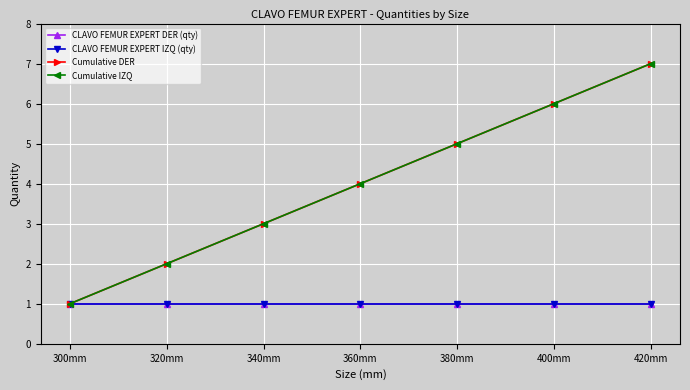

Count the Cumulative IZQ values in the range 2 to 6.

5